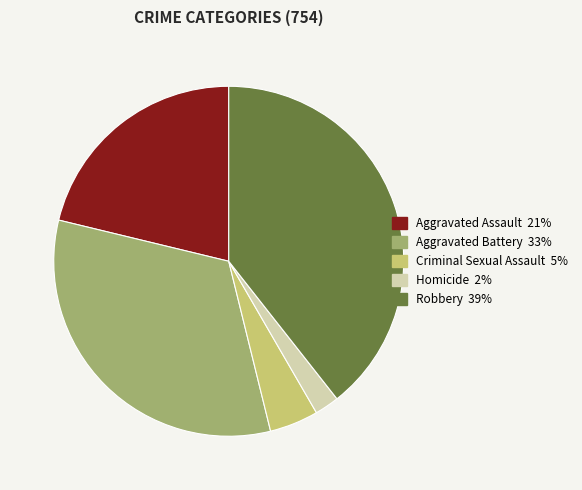

Is the sum of Aggravated Battery and Criminal Sexual Assault greater than half?

No